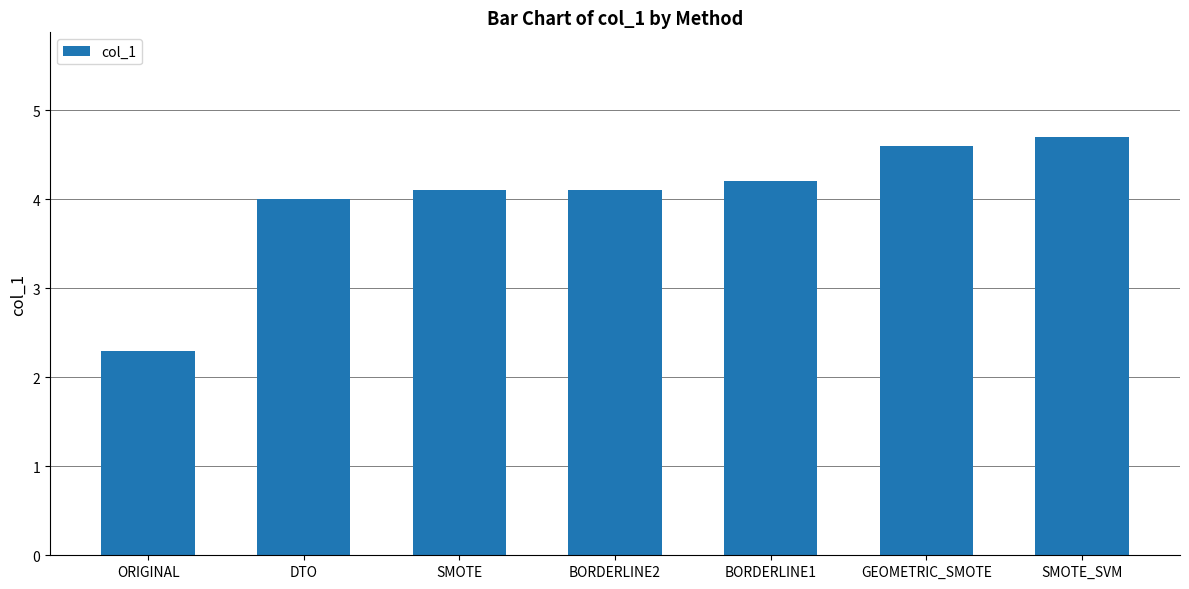

What is the value of the 2nd bar from the left?

4.0